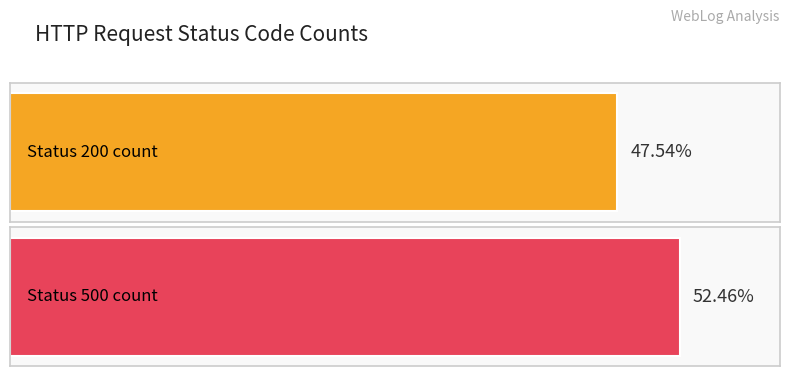

Which category has the lowest value across all series?

200